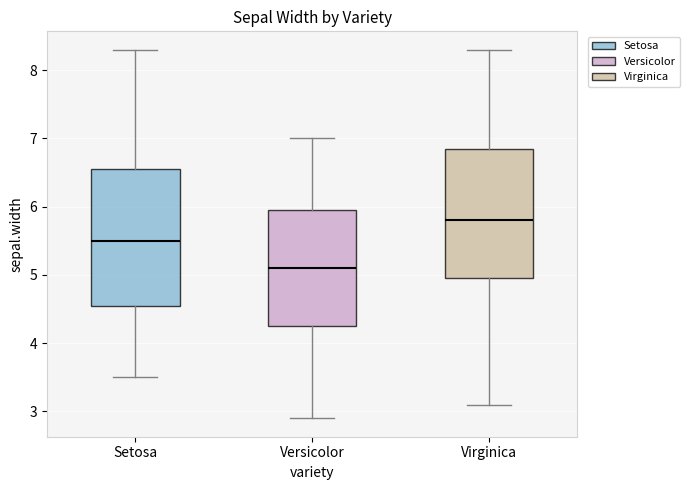

Which box's median line is the highest?

Virginica